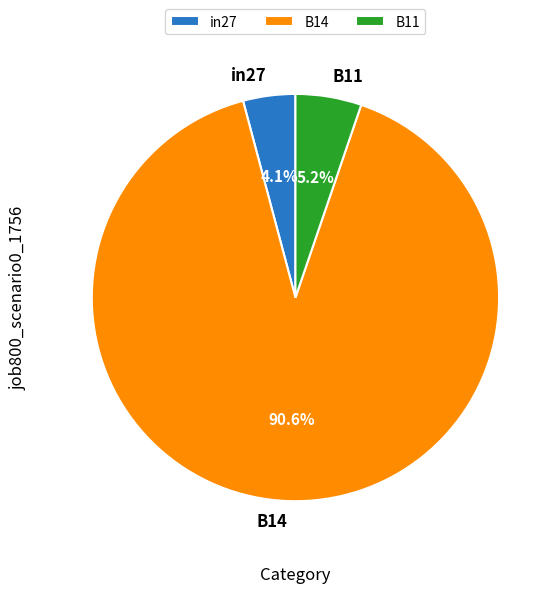

How much of the chart is everything except B11?

94.8%